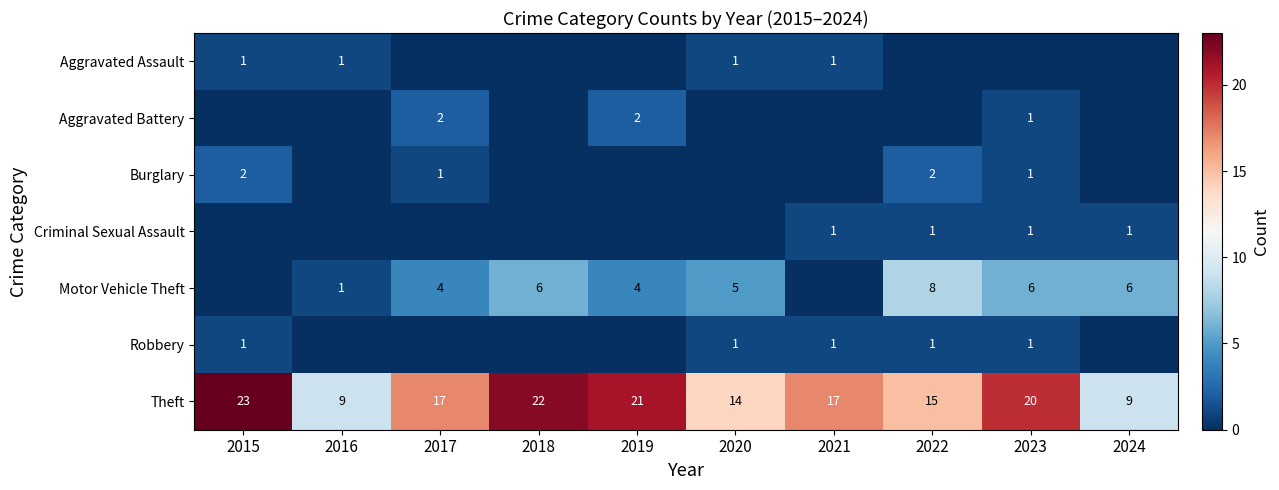

Is the value of Robbery at 2021 greater than the value of Theft at 2017?

No